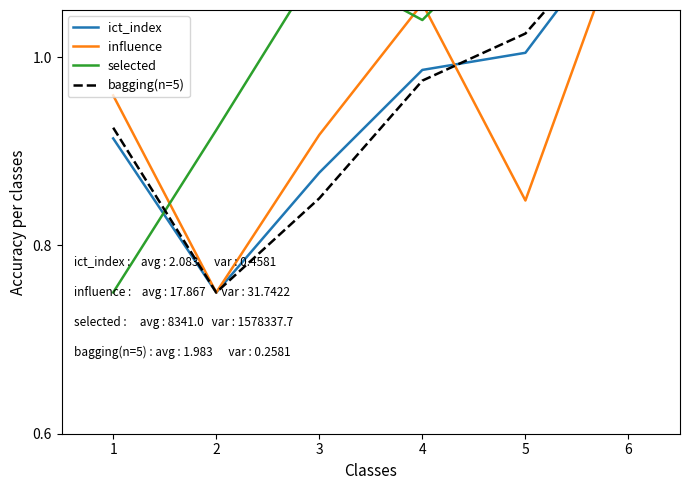

The ict_index series shows 1.0 at 4. True or false?

True